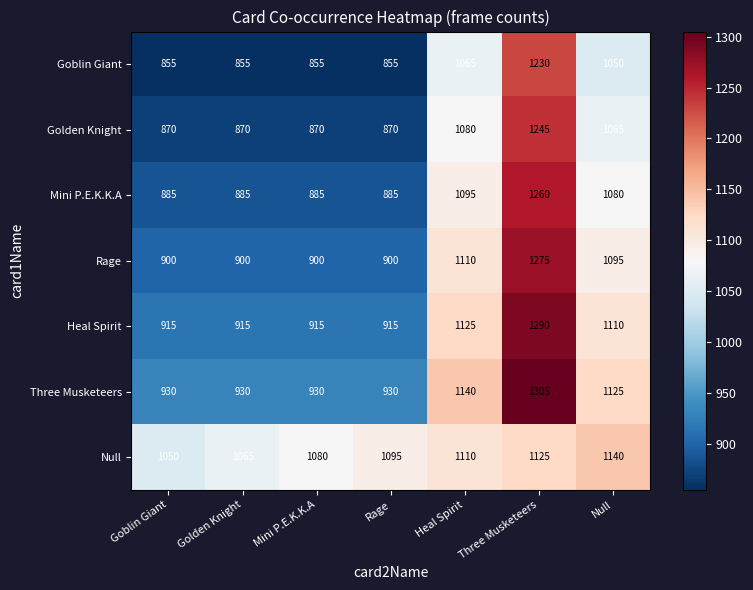

What is the sum of all Three Musketeers values?

7290